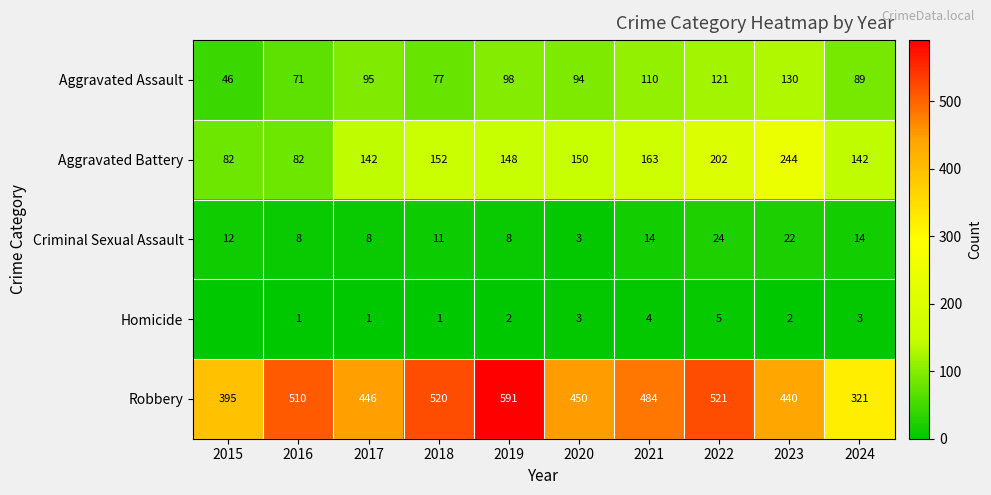

Which has a higher value, 2019 or 2023?

2023